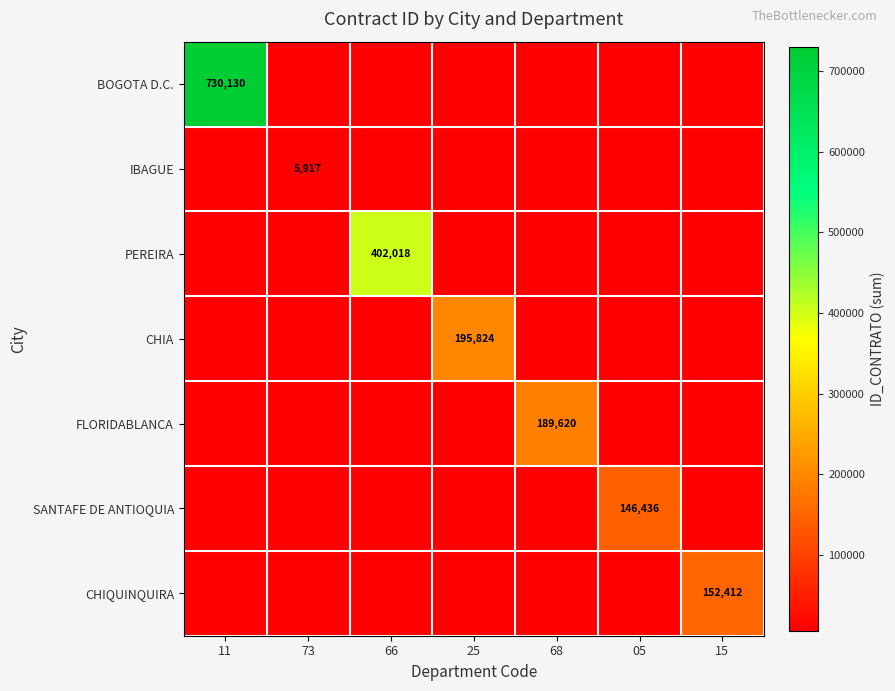

The CHIQUINQUIRA series shows 152412 at 15. True or false?

True